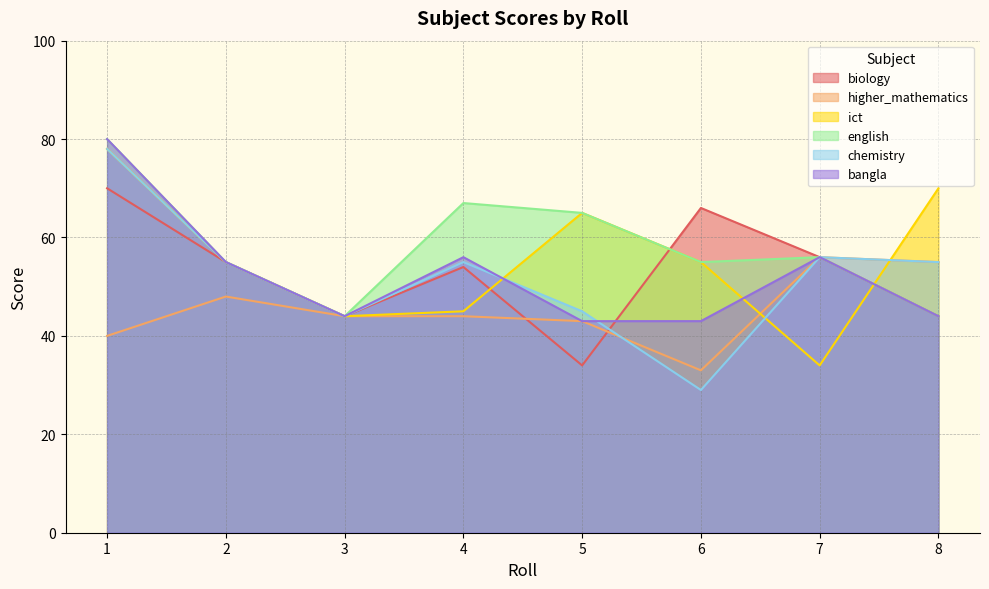

True or false: english and chemistry intersect in this chart.

False